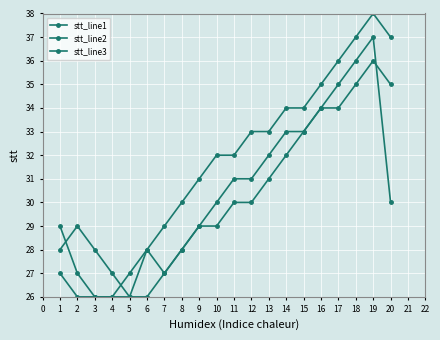

At which label does stt_line1 reach its minimum?

5